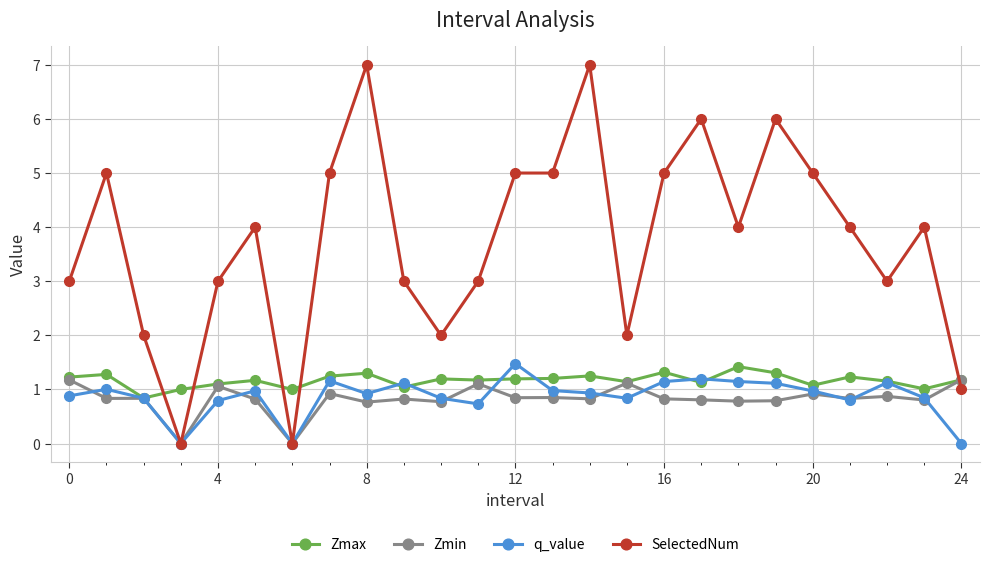

How many data points does each series have?

25